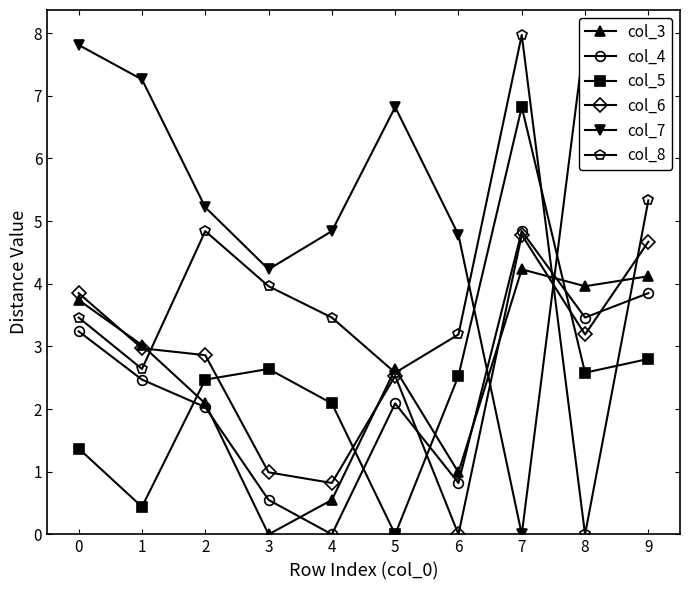

What are all the series names shown in the legend?

col_3, col_4, col_5, col_6, col_7, col_8